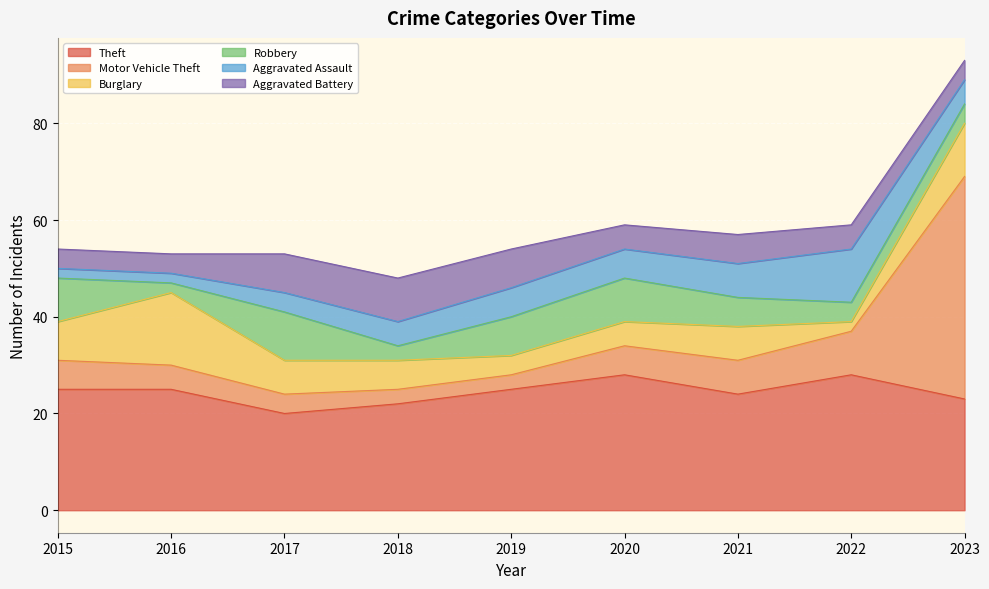

Reading left to right, transcribe all the data shown in this chart.

Theft: 25	25	20	22	25	28	24	28	23
Motor Vehicle Theft: 6	5	4	3	3	6	7	9	46
Burglary: 8	15	7	6	4	5	7	2	11
Robbery: 9	2	10	3	8	9	6	4	4
Aggravated Assault: 2	2	4	5	6	6	7	11	5
Aggravated Battery: 4	4	8	9	8	5	6	5	4